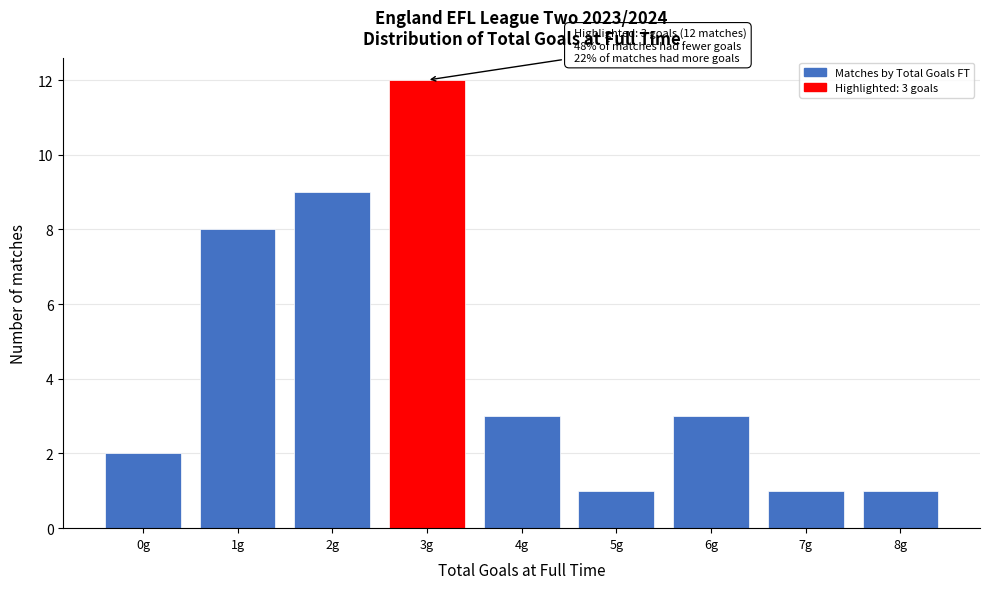

Reading left to right, transcribe all the data shown in this chart.

2	8	9	12	3	1	3	1	1